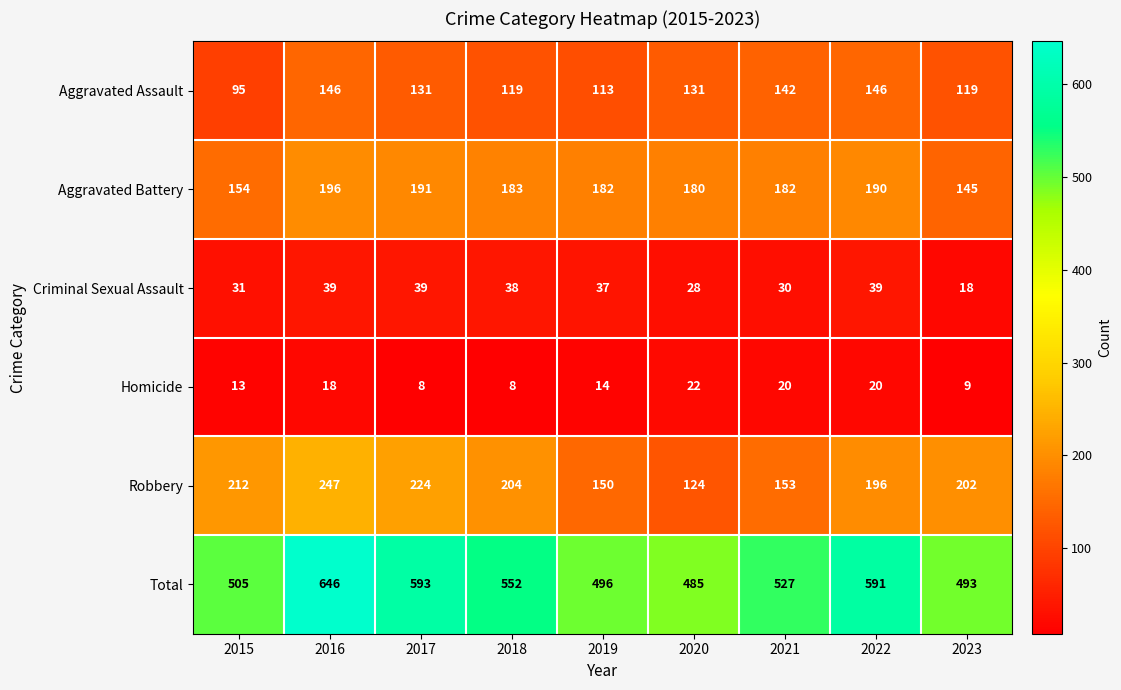

Which category has the highest value in the Total series?

2016